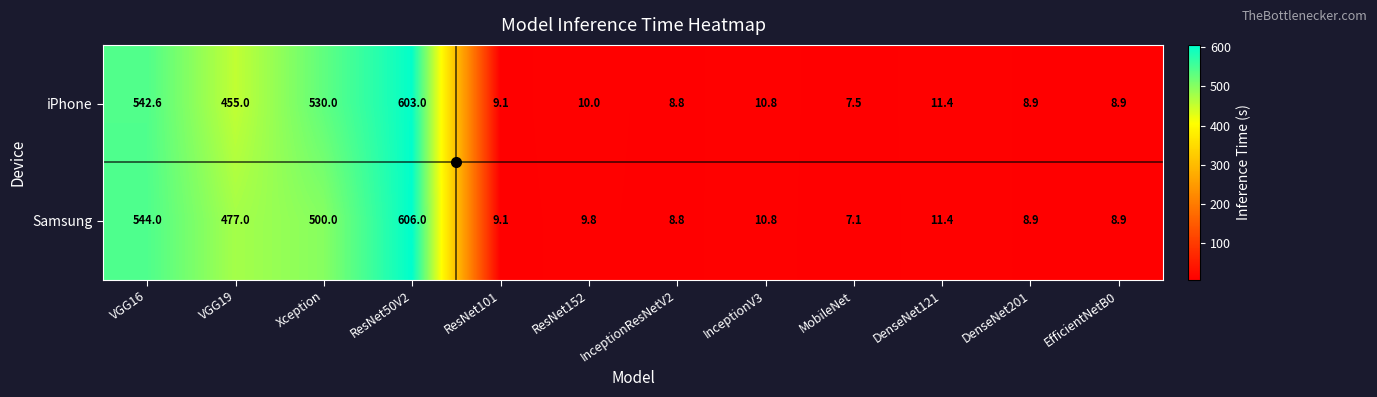

True or false: iPhone has a value of 5.7 at ResNet101.

False